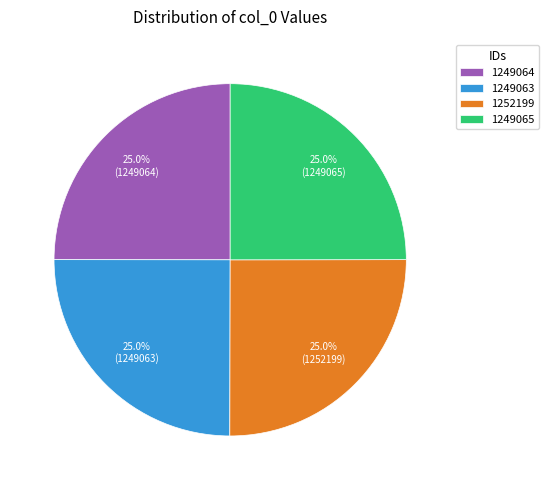

How much of the chart is everything except 1249063?

75.0%